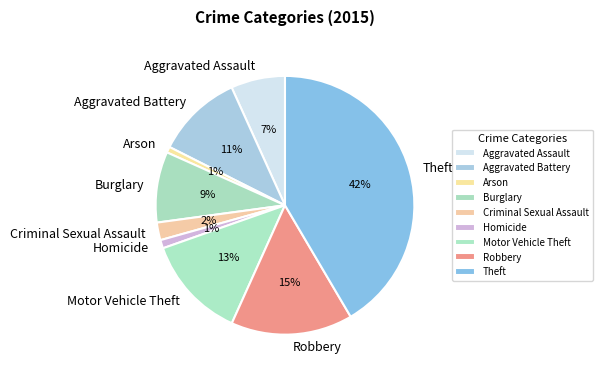

Is the sum of Aggravated Battery and Criminal Sexual Assault greater than half?

No